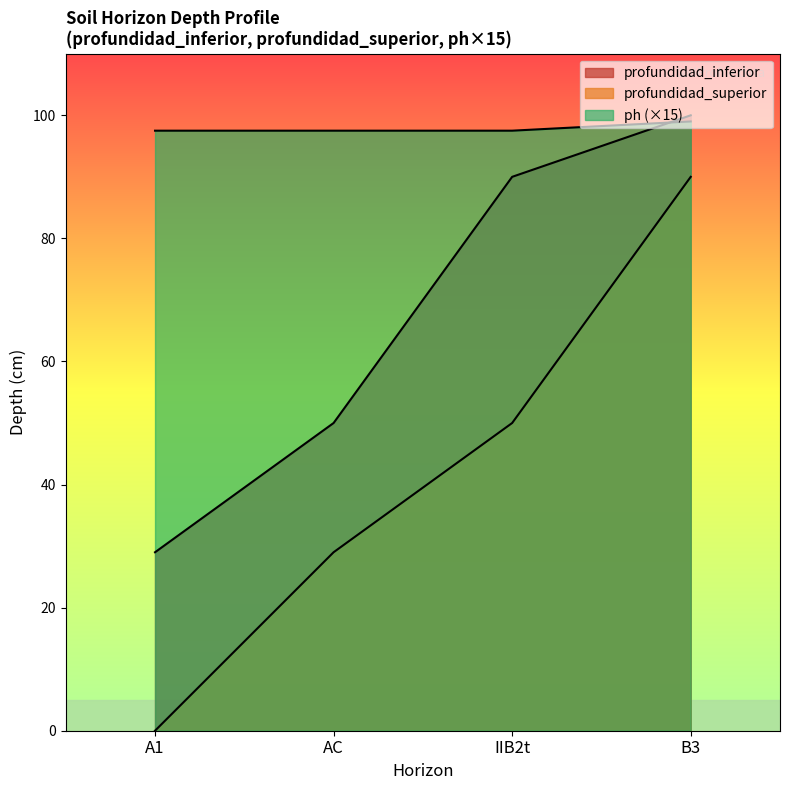

Reading right to left, transcribe all the data shown in this chart.

profundidad_inferior: B3=100.0	IIB2t=90.0	AC=50.0	A1=29.0
profundidad_superior: B3=90.0	IIB2t=50.0	AC=29.0	A1=0.0
ph: B3=99.0	IIB2t=97.5	AC=97.5	A1=97.5